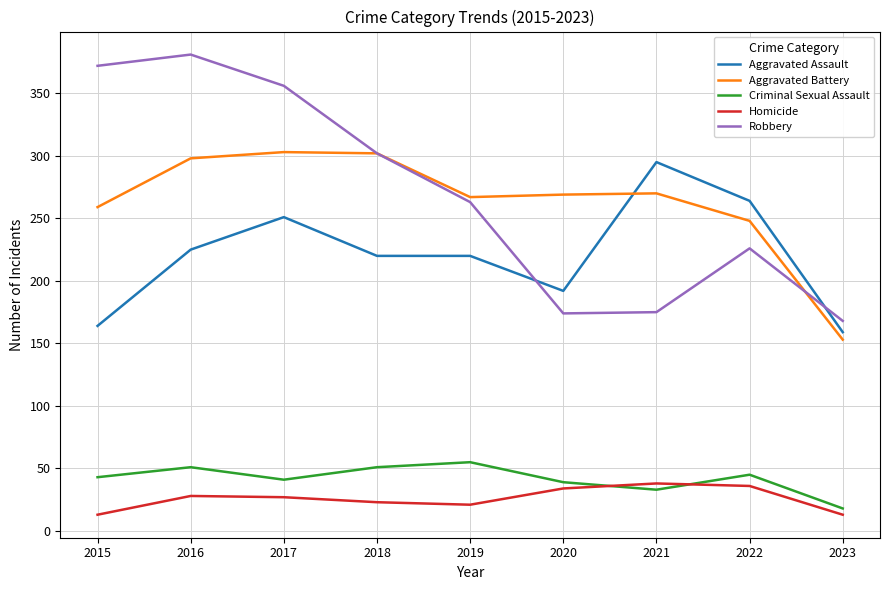

Is the value of Criminal Sexual Assault at 2022 greater than the value of Robbery at 2018?

No